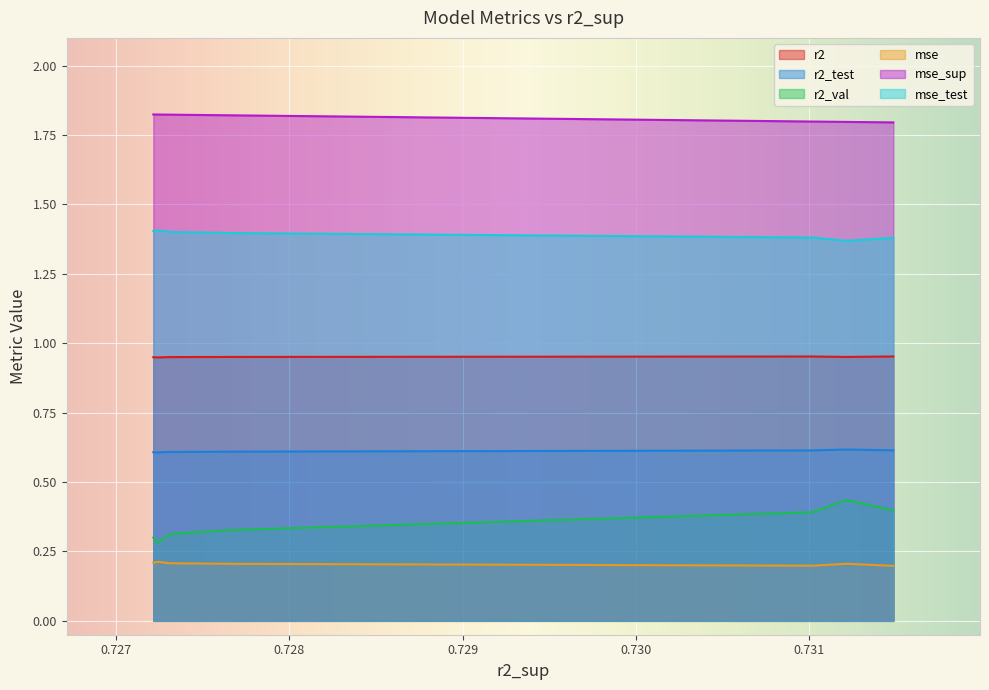

What is the approximate value of r2_val at model_3_3_1?

0.4